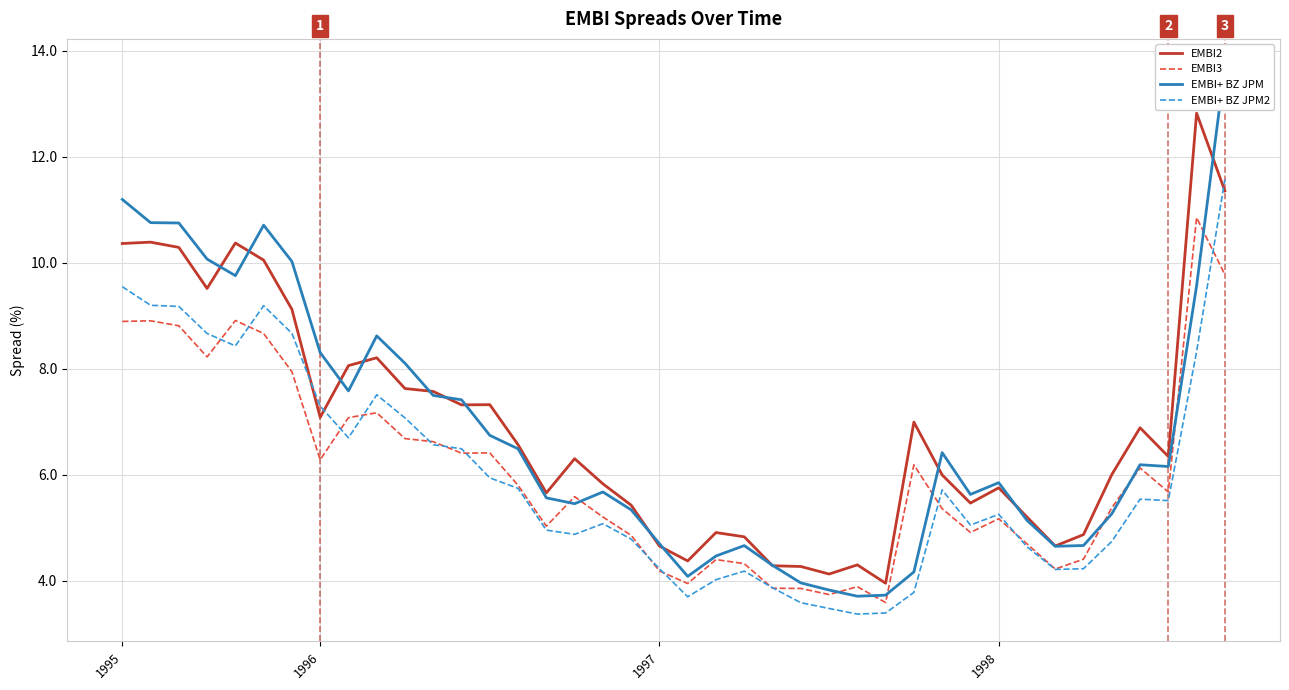

What is the lowest value of the EMBI+ BZ JPM2 series?

3.4